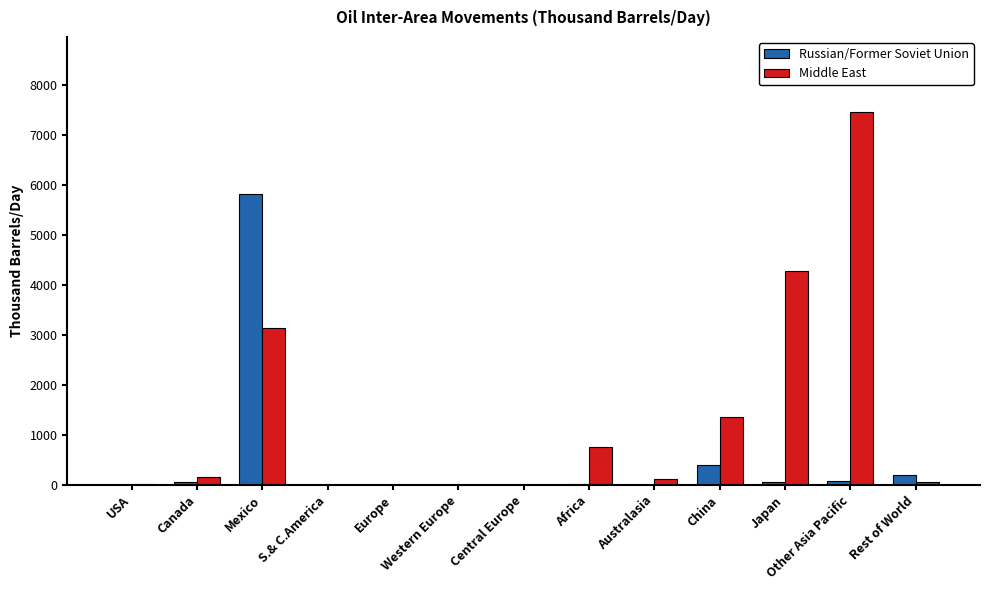

Which category has the highest value across all series?

Other Asia Pacific